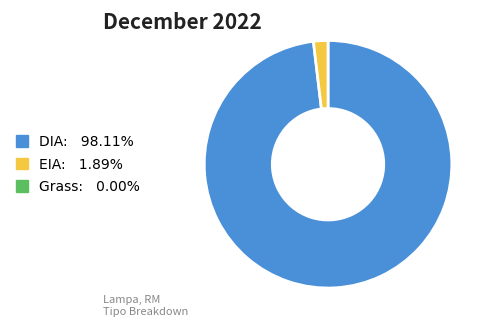

Does any single category account for the majority?

Yes